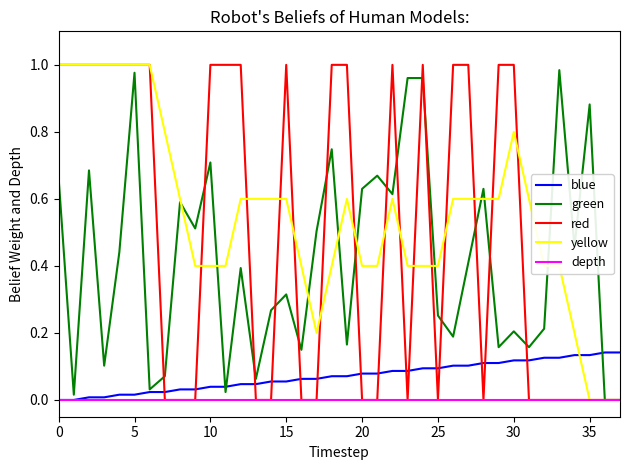

Which series has the largest total across all categories?

yellow